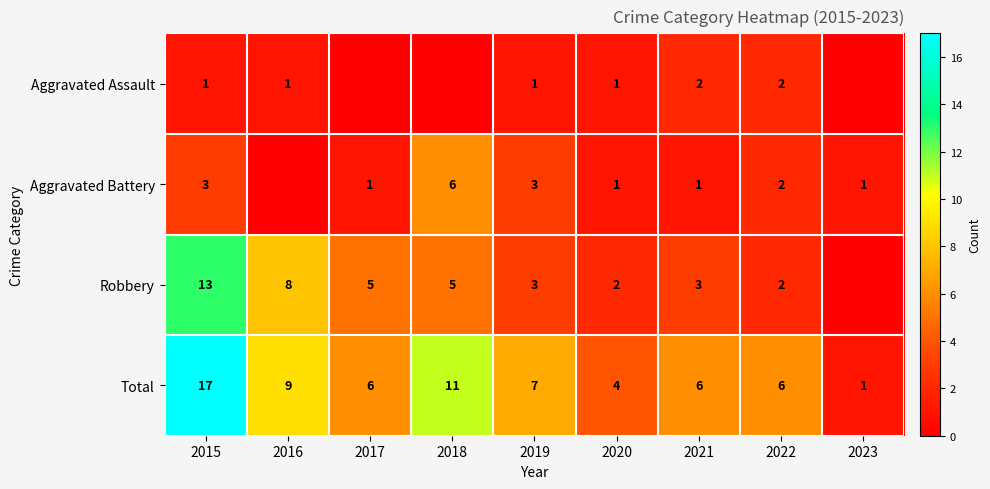

What is the sum of all Total values?

67